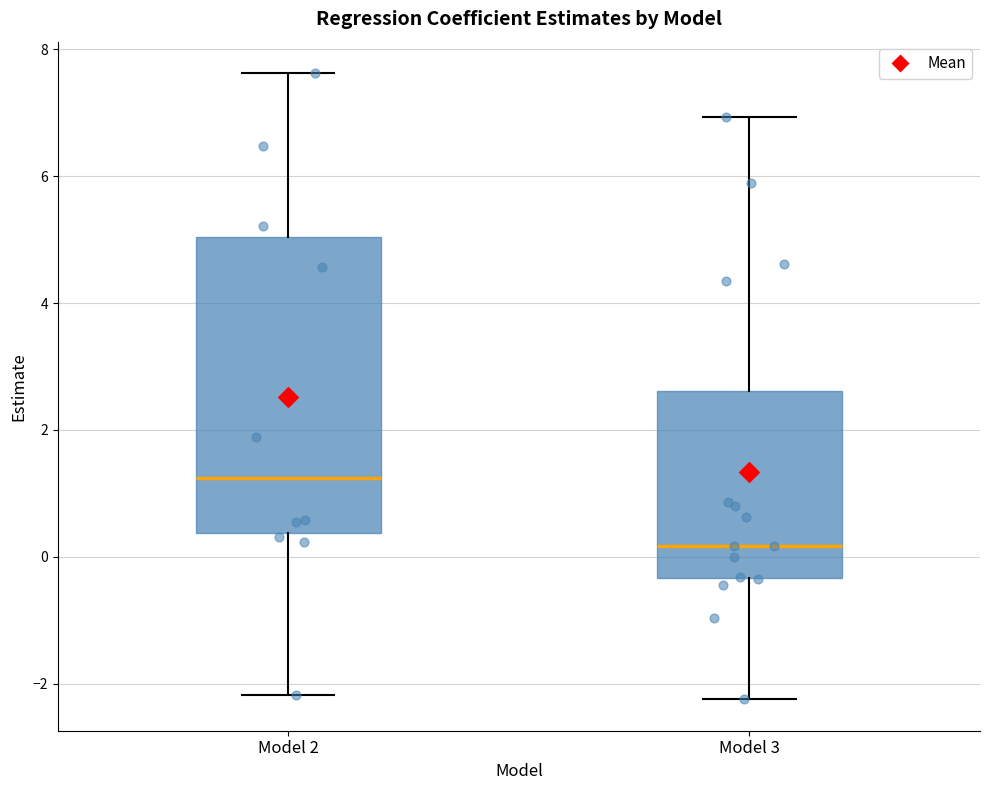

Comparing the boxes themselves (not the whiskers), which one is the tallest?

Model 2